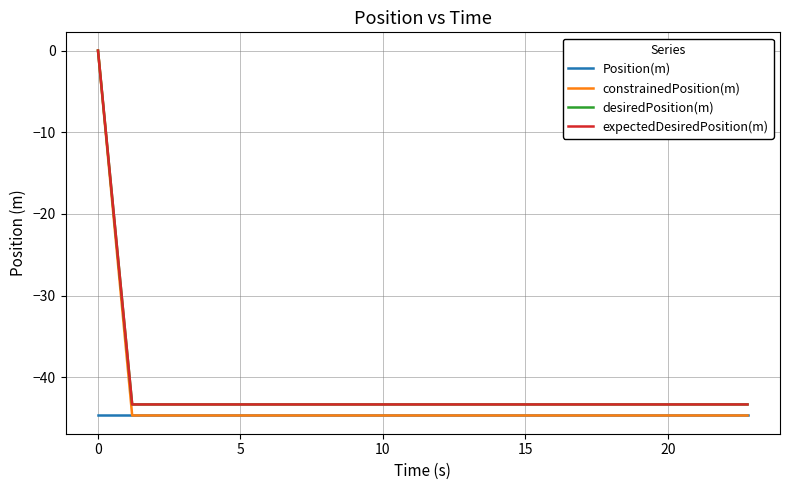

Does the chart have visible grid lines?

Yes